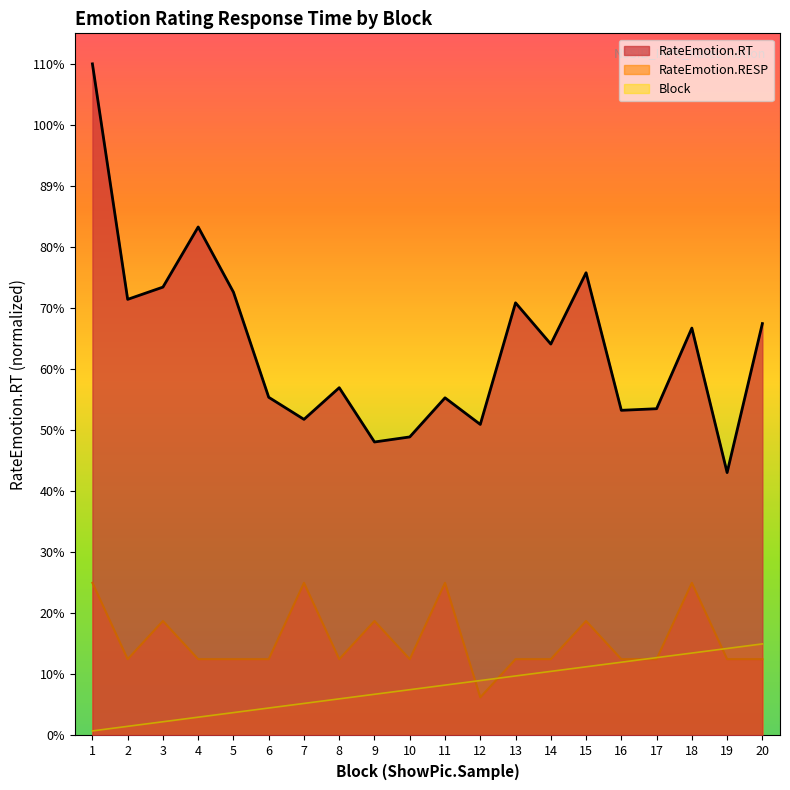

How many values in the Block series are below 208?

10